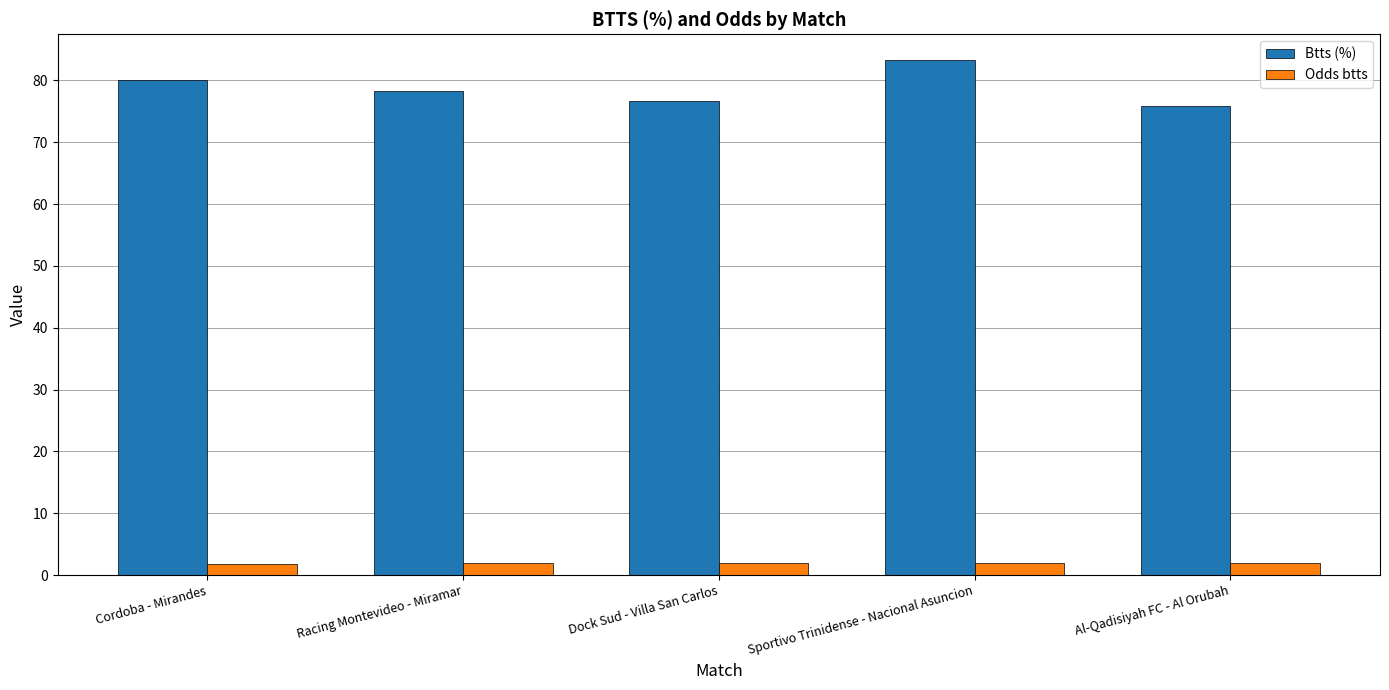

What is the difference between the maximum and minimum values in the Btts (%) series?

7.5